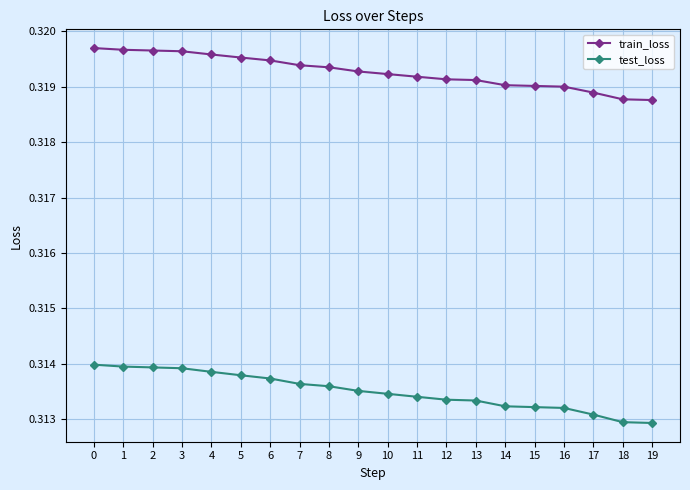

What is the sum of the test_loss values at 8 and 2?

0.6